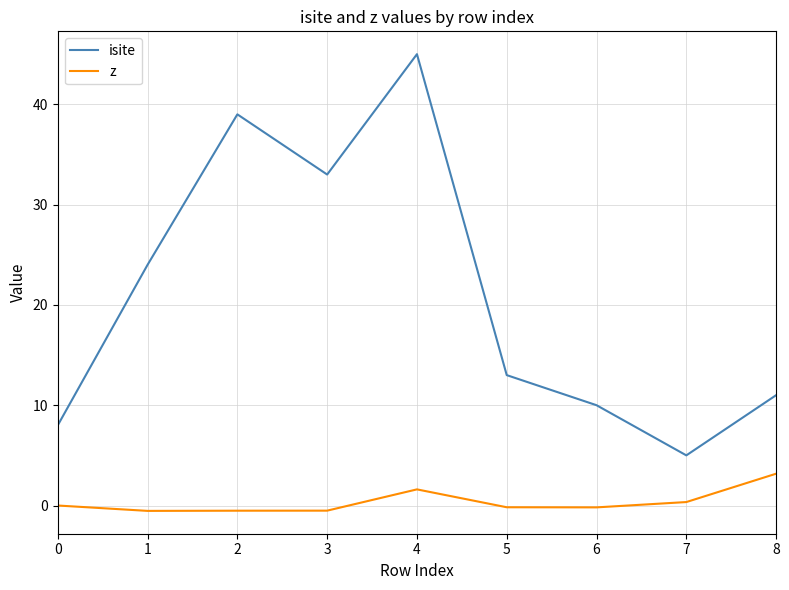

What is the minimum value shown in the chart?

-0.5